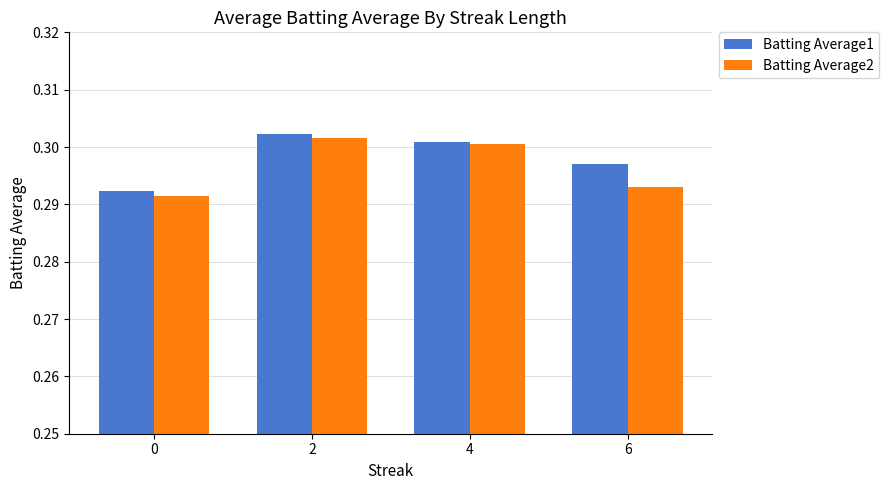

What are all the series names shown in the legend?

Batting Average1, Batting Average2